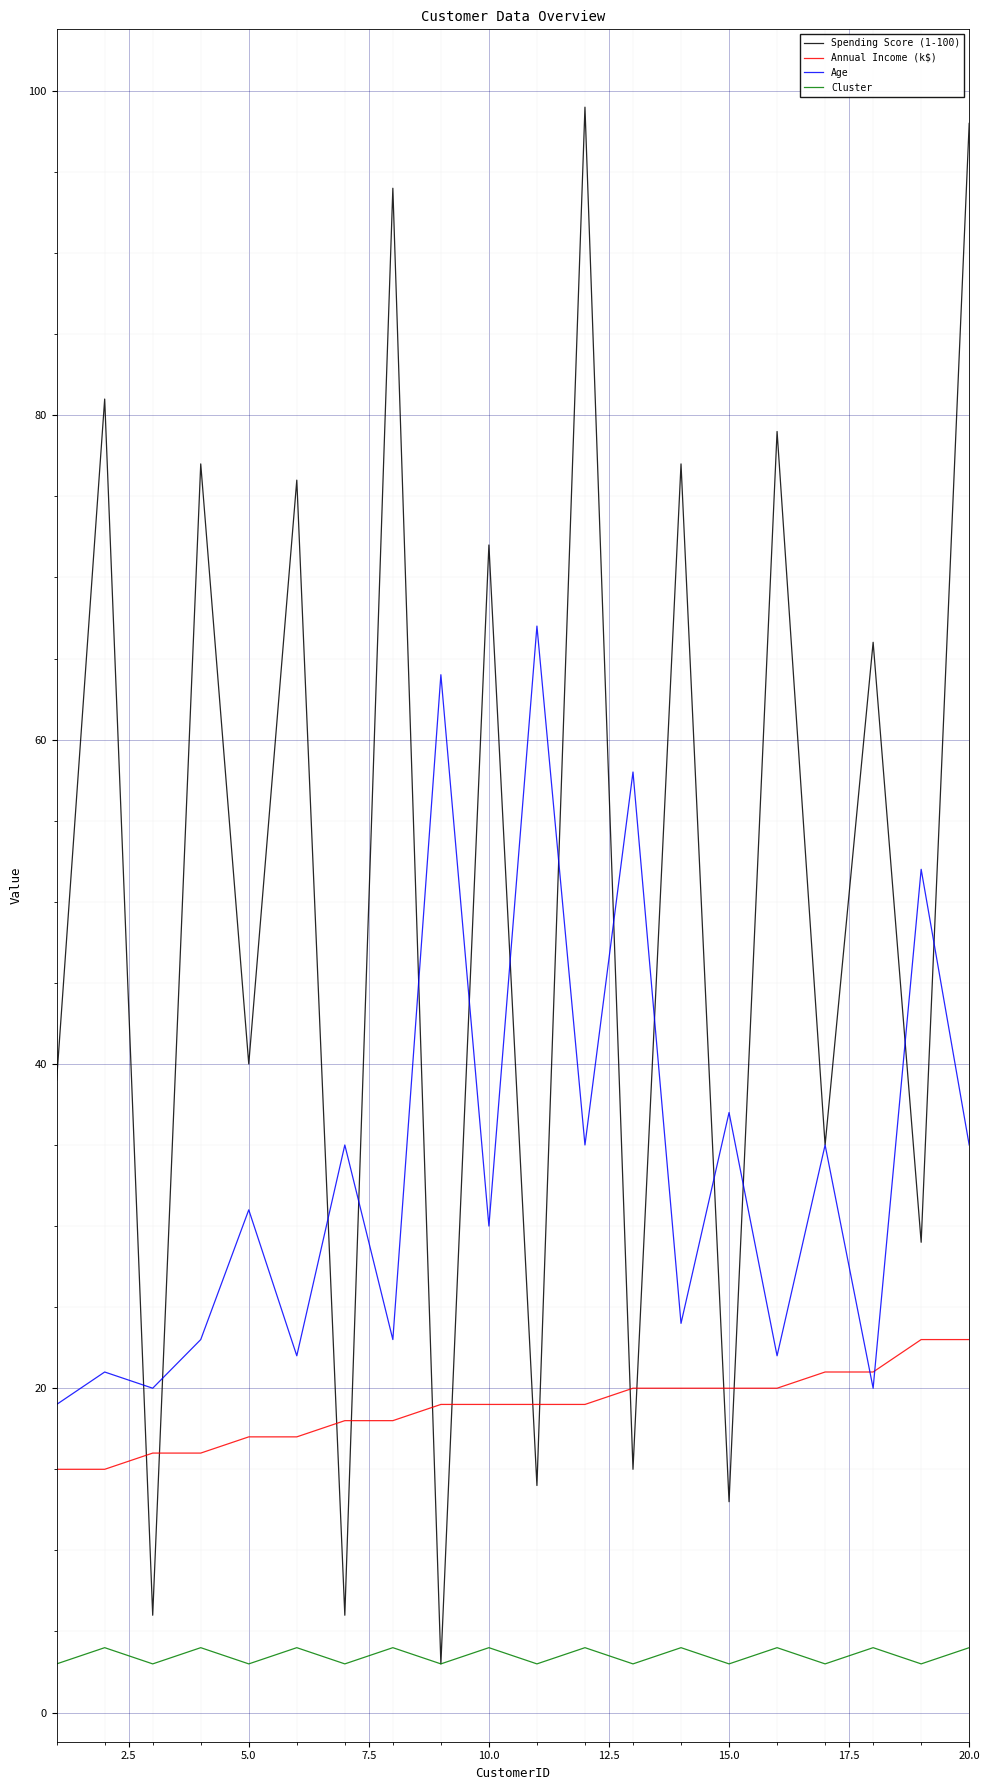

How many Annual Income (k$) values are between 17 and 20?

12